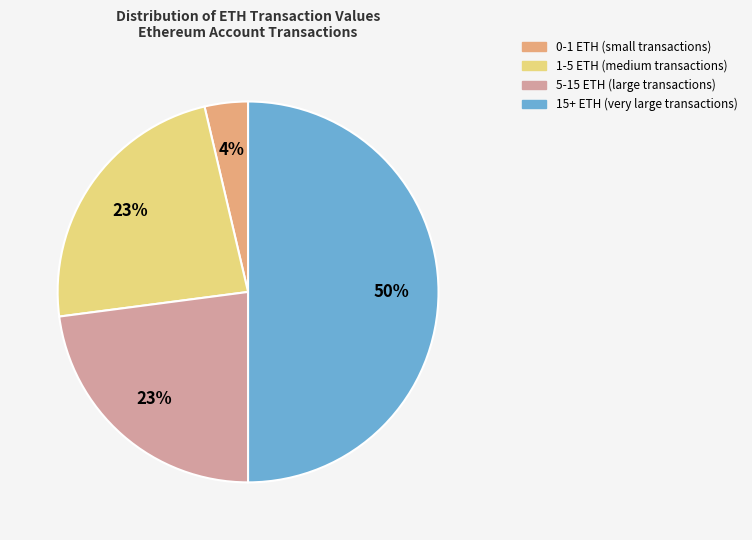

What percentage is the 5-15 ETH slice, to the nearest percent?

23%